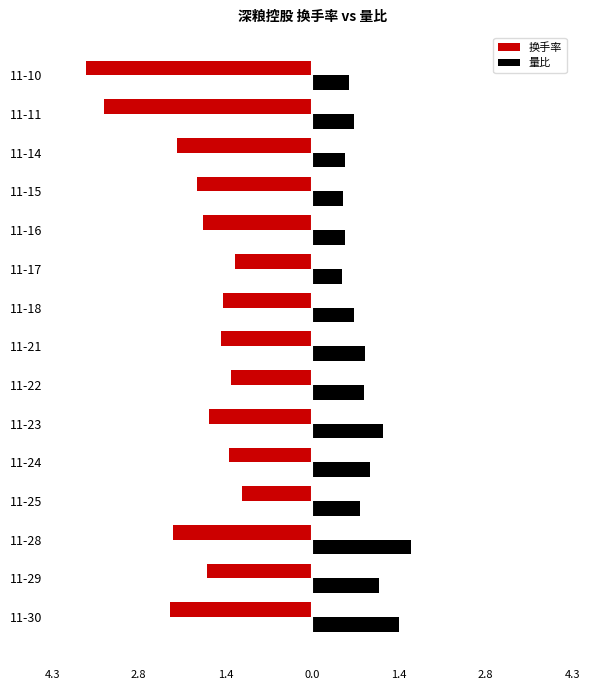

Reading right to left, what are all the values shown in this chart?

换手率: -3.7	-3.4	-2.2	-1.9	-1.8	-1.3	-1.5	-1.5	-1.3	-1.7	-1.4	-1.1	-2.3	-1.7	-2.3
量比: 0.6	0.7	0.5	0.5	0.5	0.5	0.7	0.9	0.8	1.2	0.9	0.8	1.6	1.1	1.4